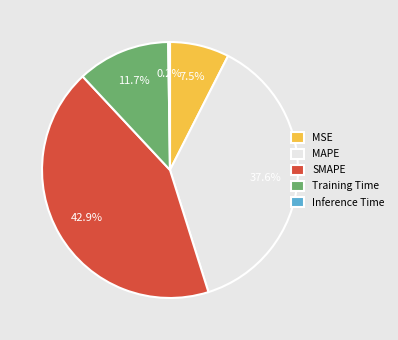

Does Training Time represent more than half of the total?

No